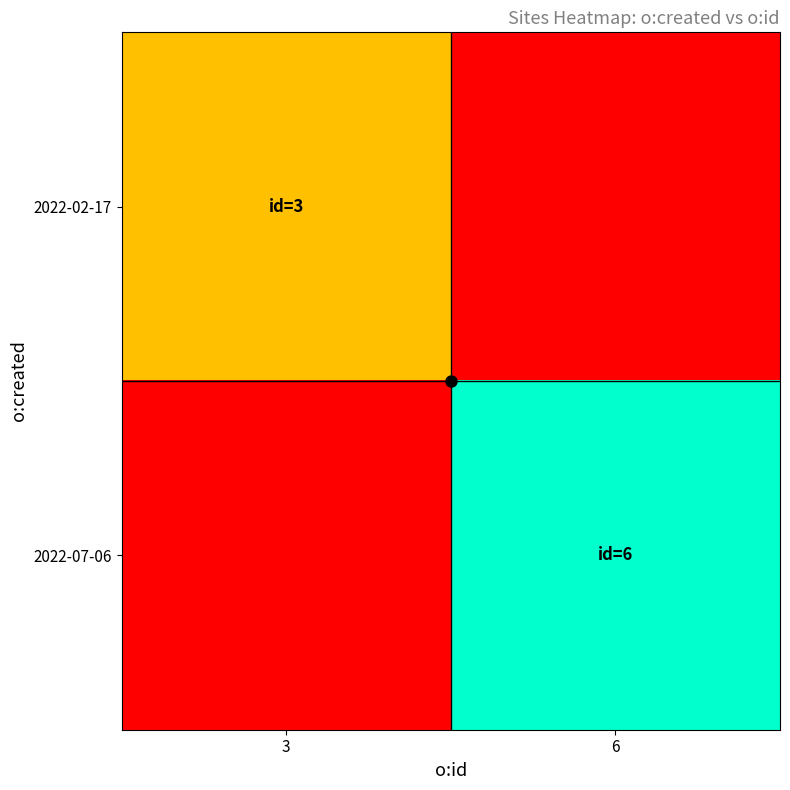

Reading left to right, list all the values displayed in this chart.

2022-02-17: 3=3	6=0
2022-07-06: 3=0	6=6